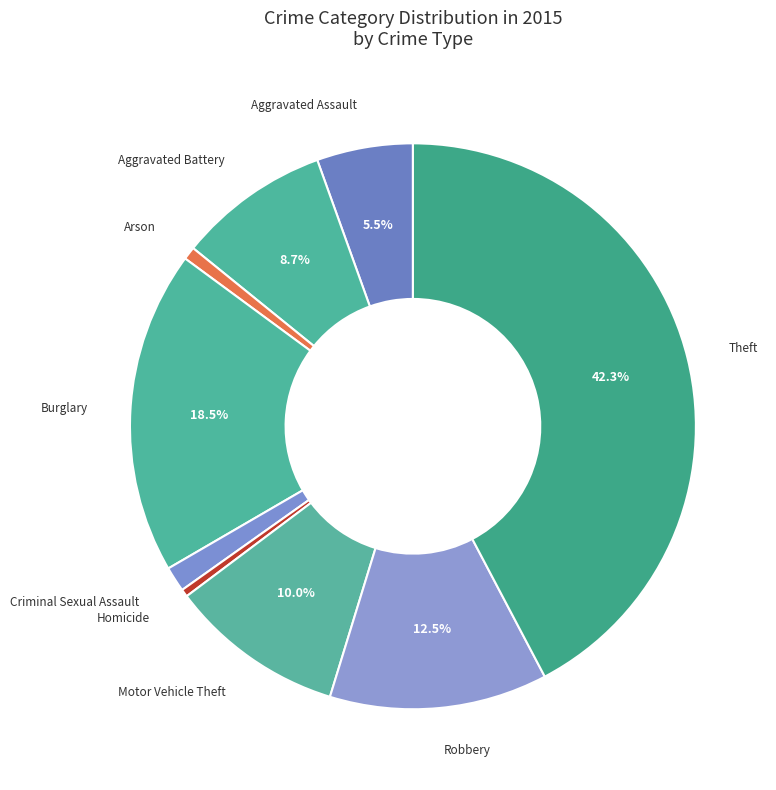

Count the number of slices in the pie.

9